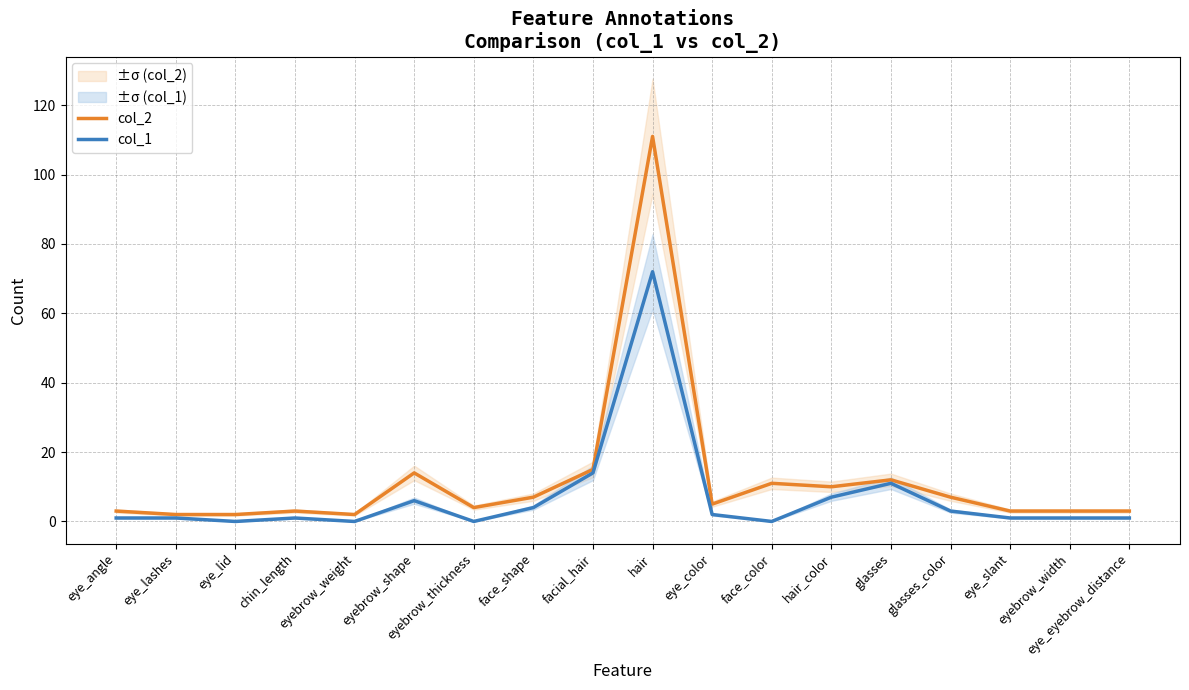

How many positive values does the col_1 series have?

14